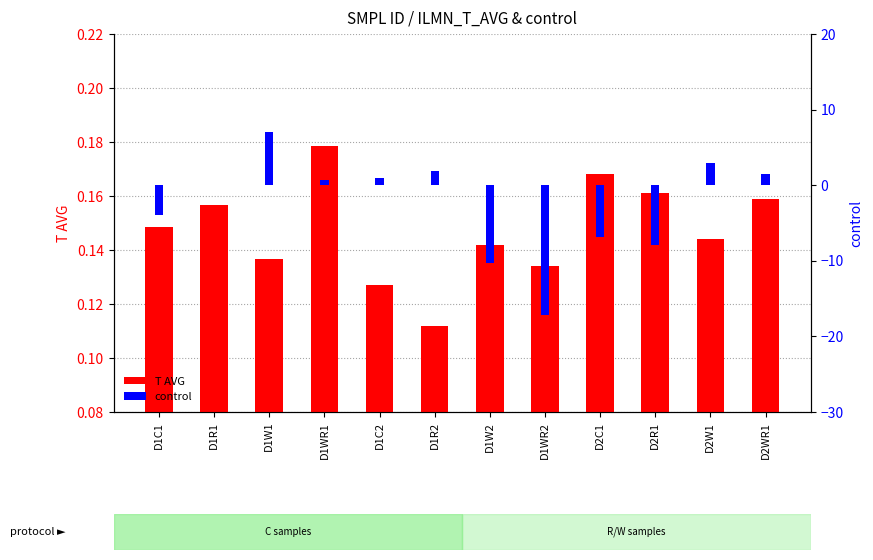

List the series in order of their peak value, lowest first.

T AVG, control